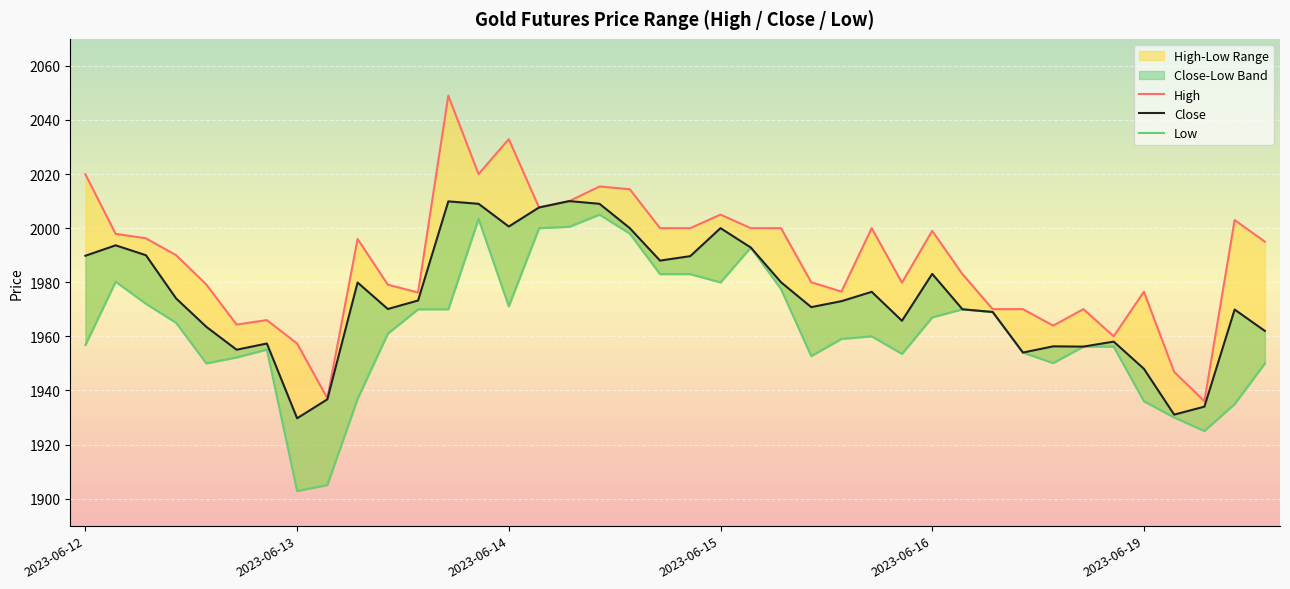

What position from the left is 11?

12